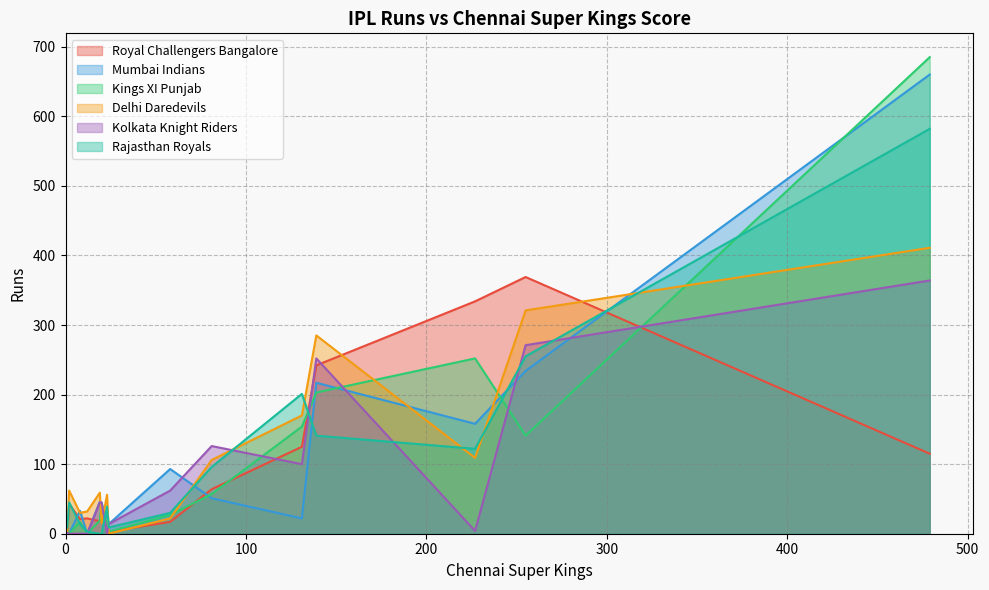

What is the maximum value for Mumbai Indians?

660